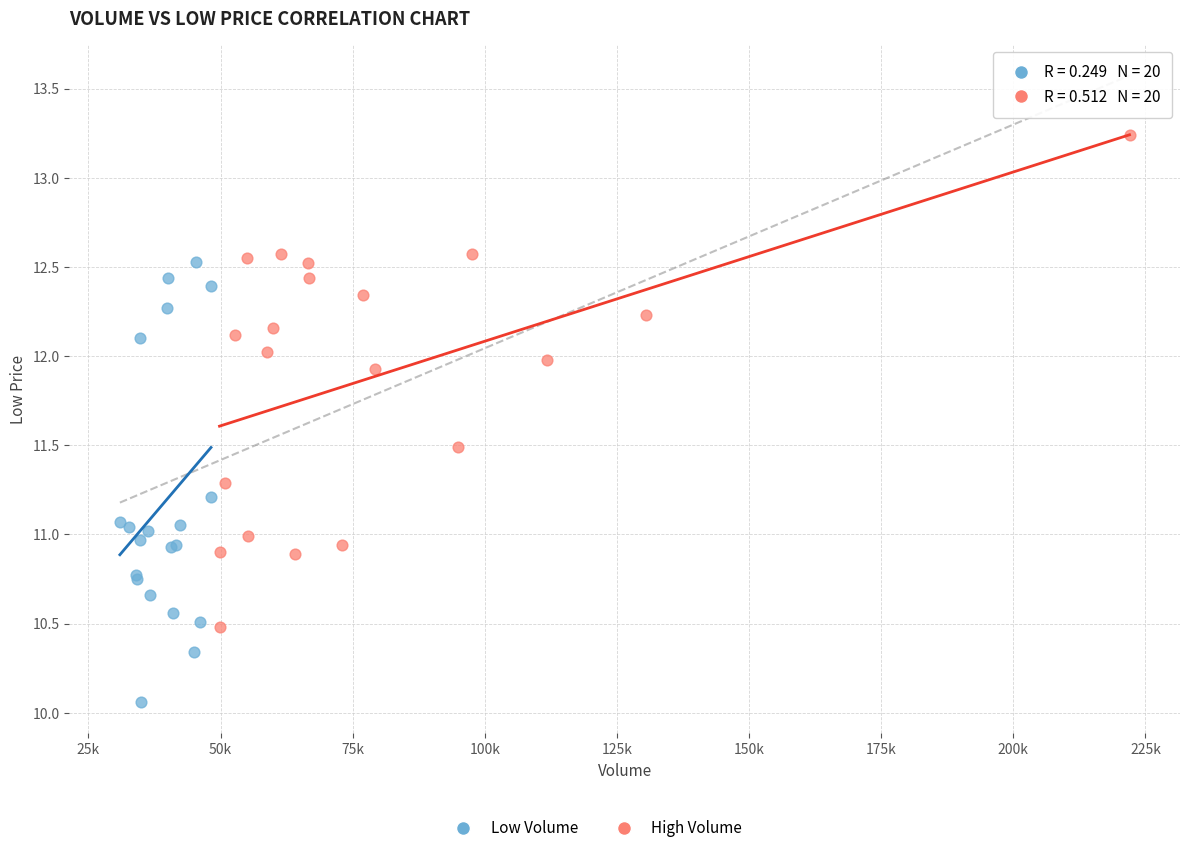

Which series reaches the minimum Y coordinate?

Low Volume